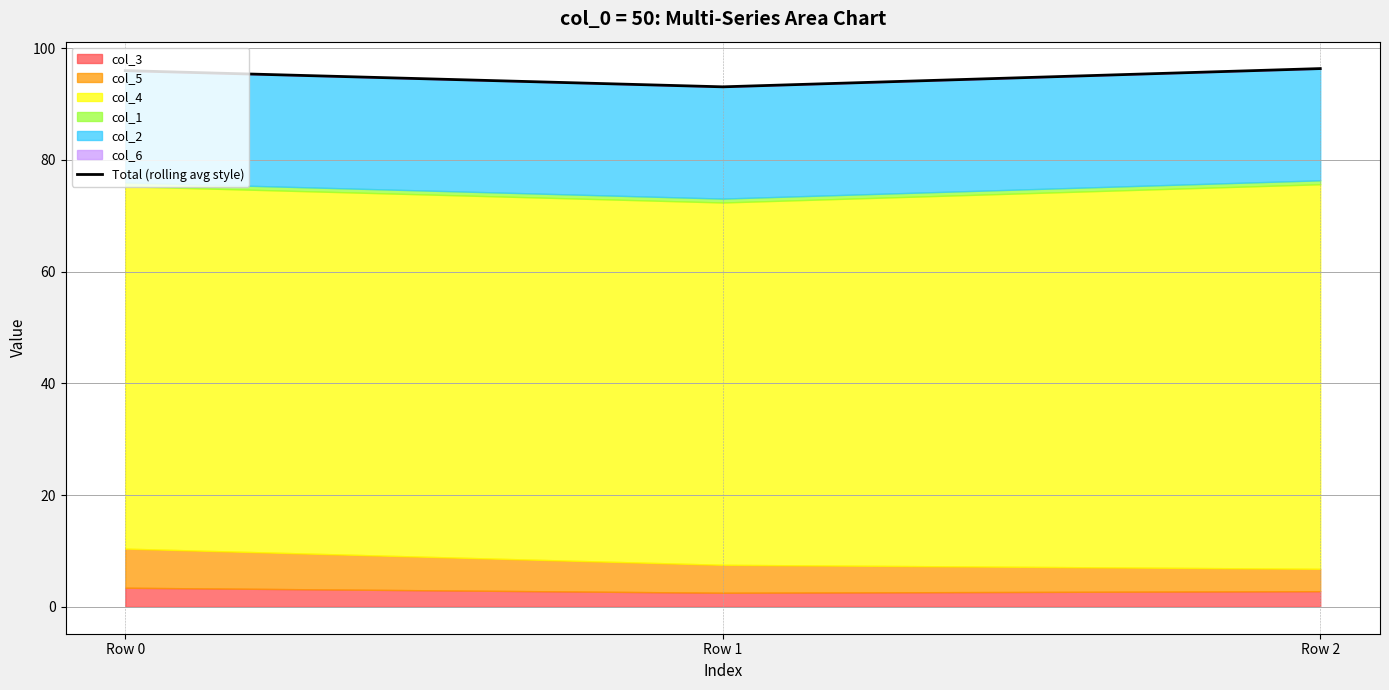

Rank the categories by value from lowest to highest.

Row 1, Row 0, Row 2